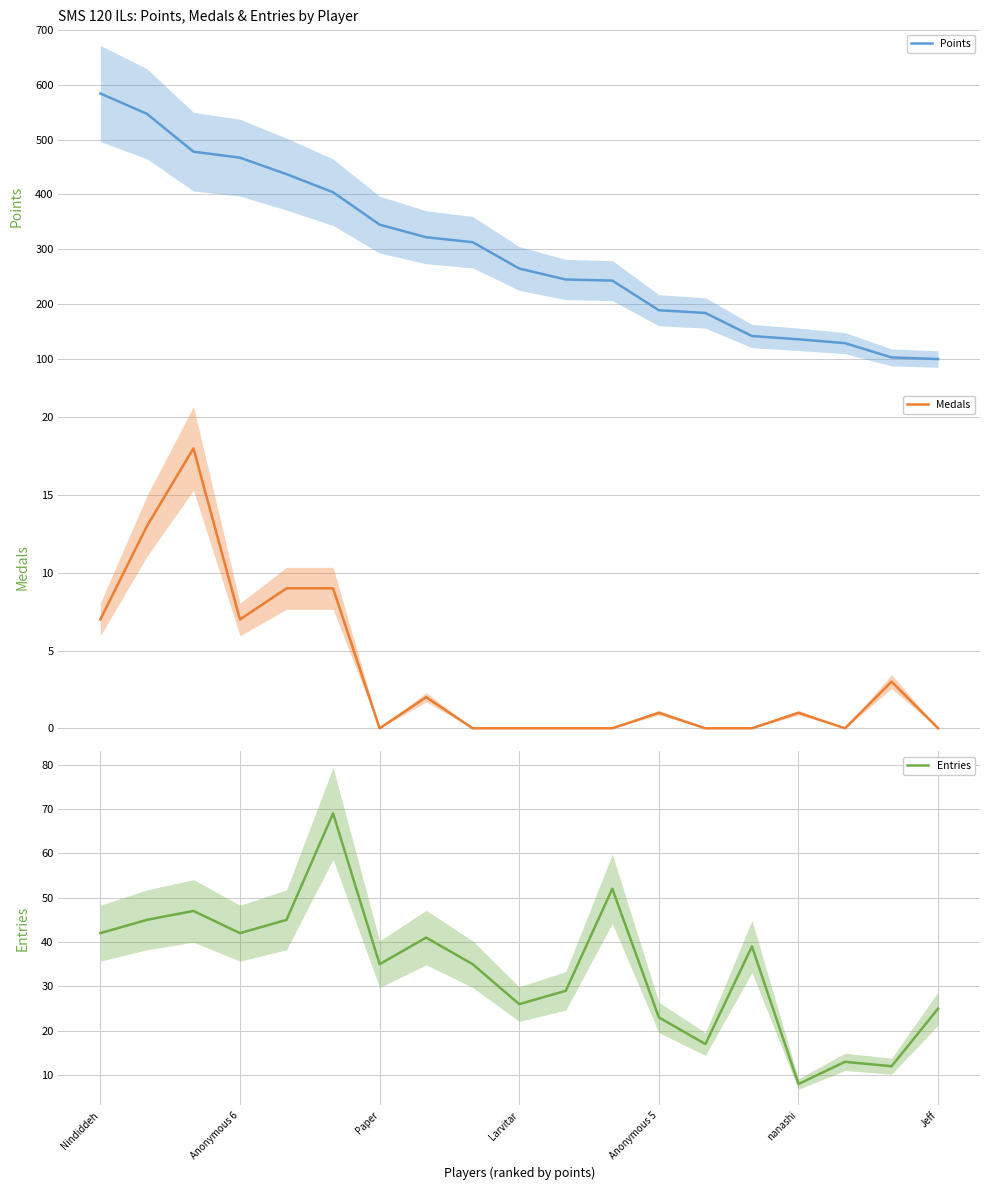

Rank the series by their maximum value, from highest to lowest.

Points, Entries, Medals